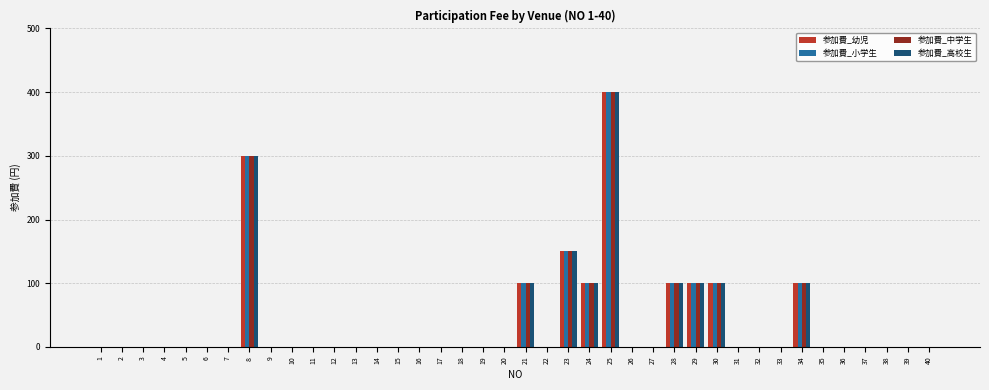

Reading left to right, transcribe all the data shown in this chart.

参加費_幼児: 0	0	0	0	0	0	0	300	0	0	0	0	0	0	0	0	0	0	0	0	100	0	150	100	400	0	0	100	100	100	0	0	0	100	0	0	0	0	0	0
参加費_小学生: 0	0	0	0	0	0	0	300	0	0	0	0	0	0	0	0	0	0	0	0	100	0	150	100	400	0	0	100	100	100	0	0	0	100	0	0	0	0	0	0
参加費_中学生: 0	0	0	0	0	0	0	300	0	0	0	0	0	0	0	0	0	0	0	0	100	0	150	100	400	0	0	100	100	100	0	0	0	100	0	0	0	0	0	0
参加費_高校生: 0	0	0	0	0	0	0	300	0	0	0	0	0	0	0	0	0	0	0	0	100	0	150	100	400	0	0	100	100	100	0	0	0	100	0	0	0	0	0	0